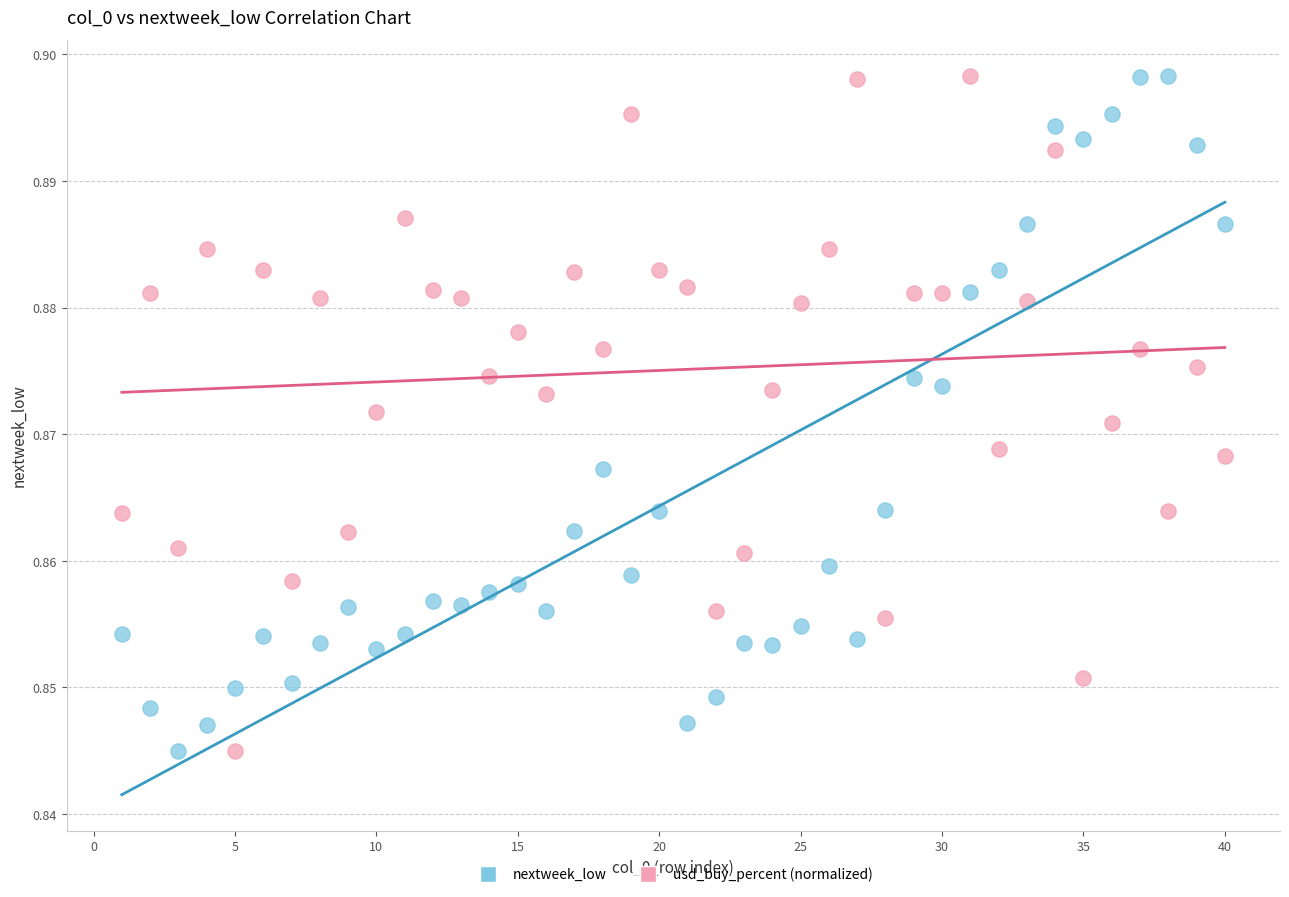

How many points are shown in the scatter plot?

80